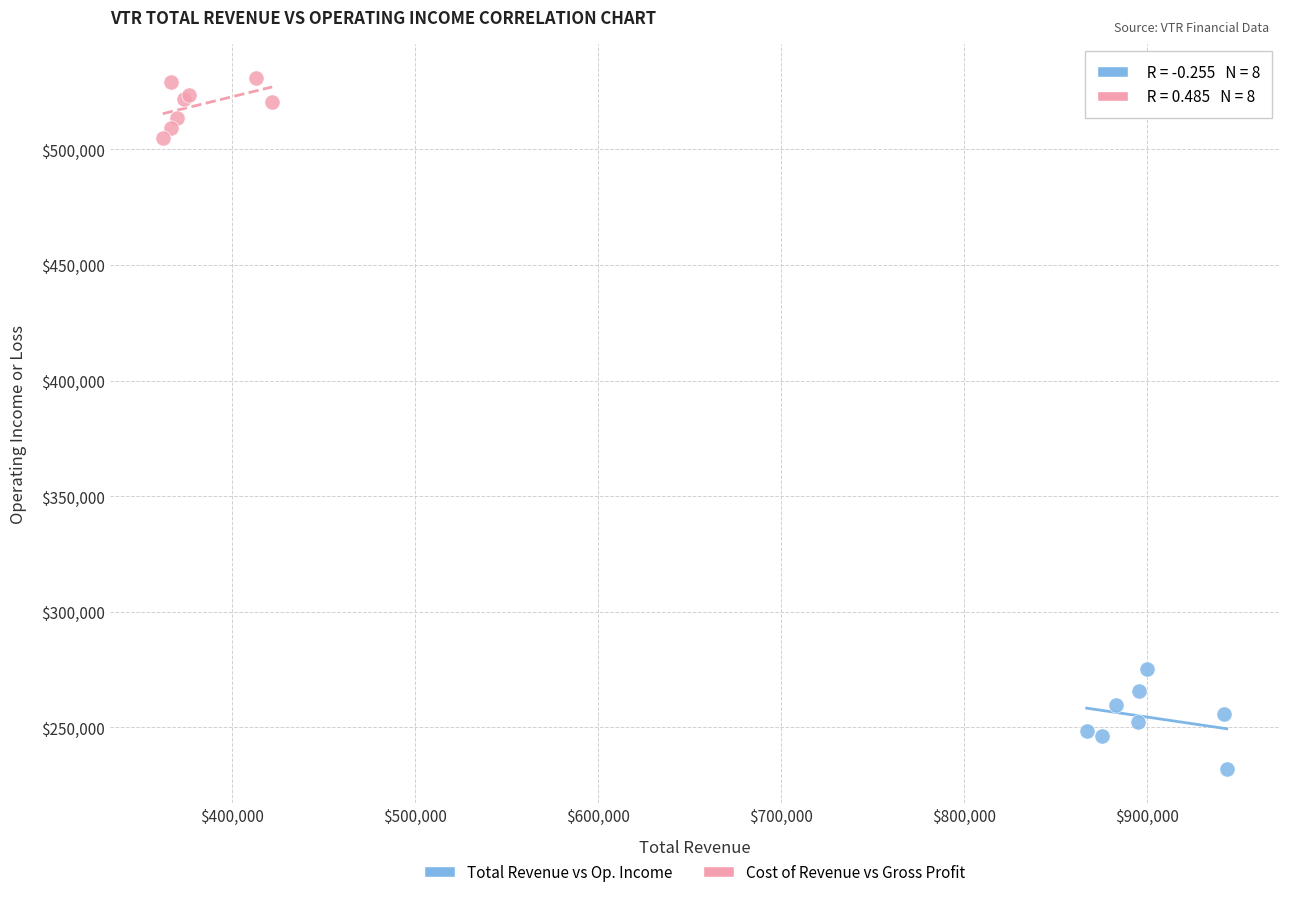

Which series reaches the minimum Y coordinate?

Total Revenue vs Op. Income